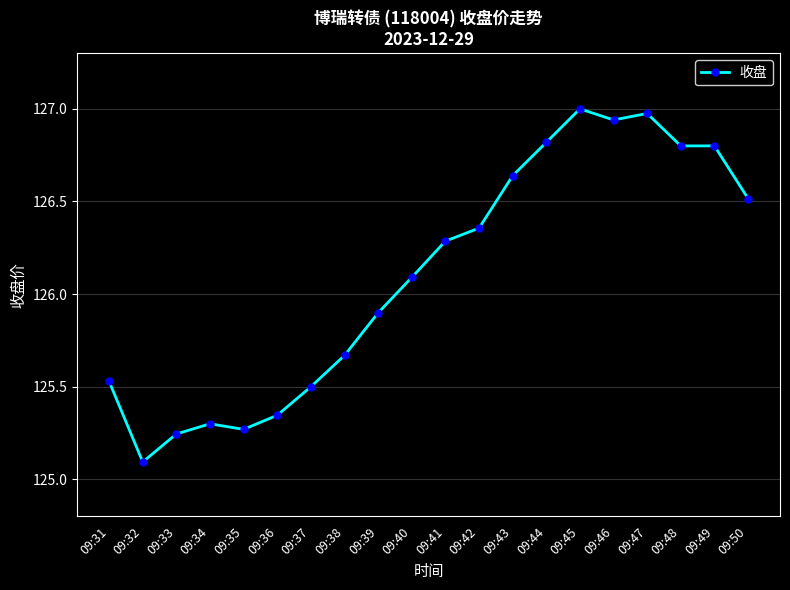

How many data points are less than 126?

9